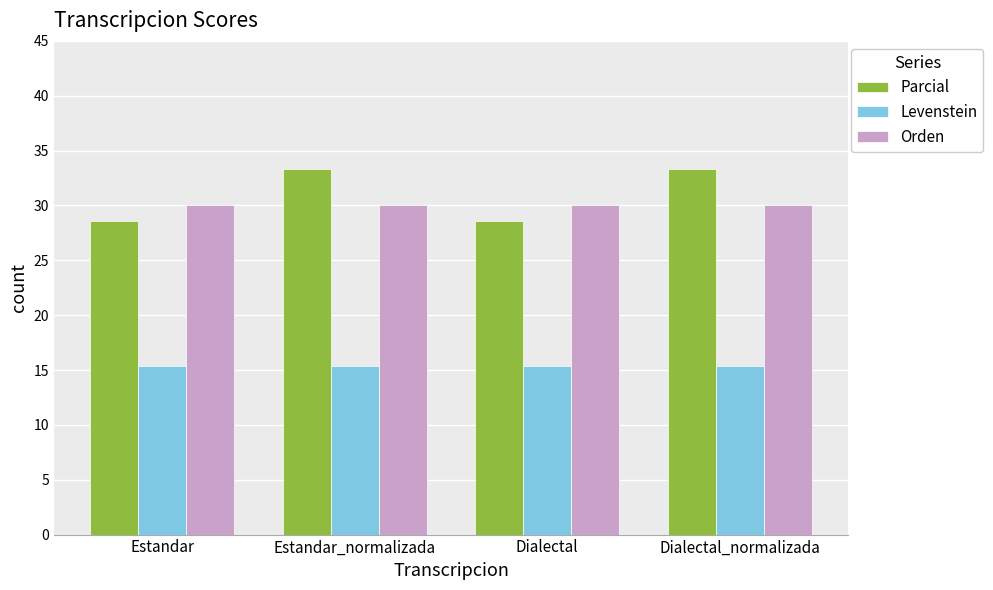

How many bars are there in each group?

3